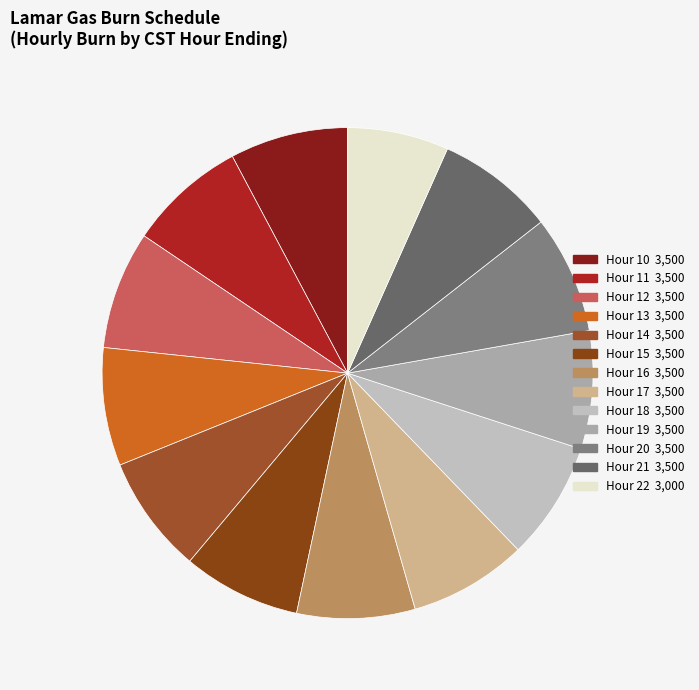

Count the number of slices in the pie.

13